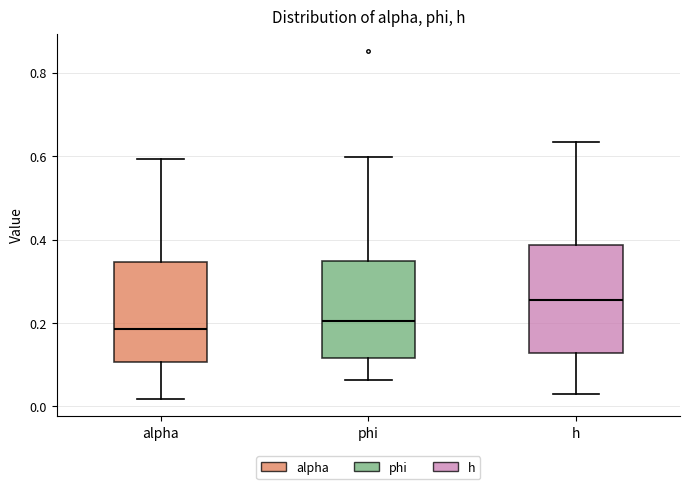

Reading left to right, read every box against the y-axis: the position of its median line, the range the box covers, and the ends of its whiskers. The values are not printed on the chart, so give them approximately, as read against the axis.

alpha: median 0.18, box 0.10 to 0.34, whiskers 0.02 to 0.60
phi: median 0.20, box 0.12 to 0.34, whiskers 0.06 to 0.60
h: median 0.26, box 0.12 to 0.38, whiskers 0.04 to 0.64